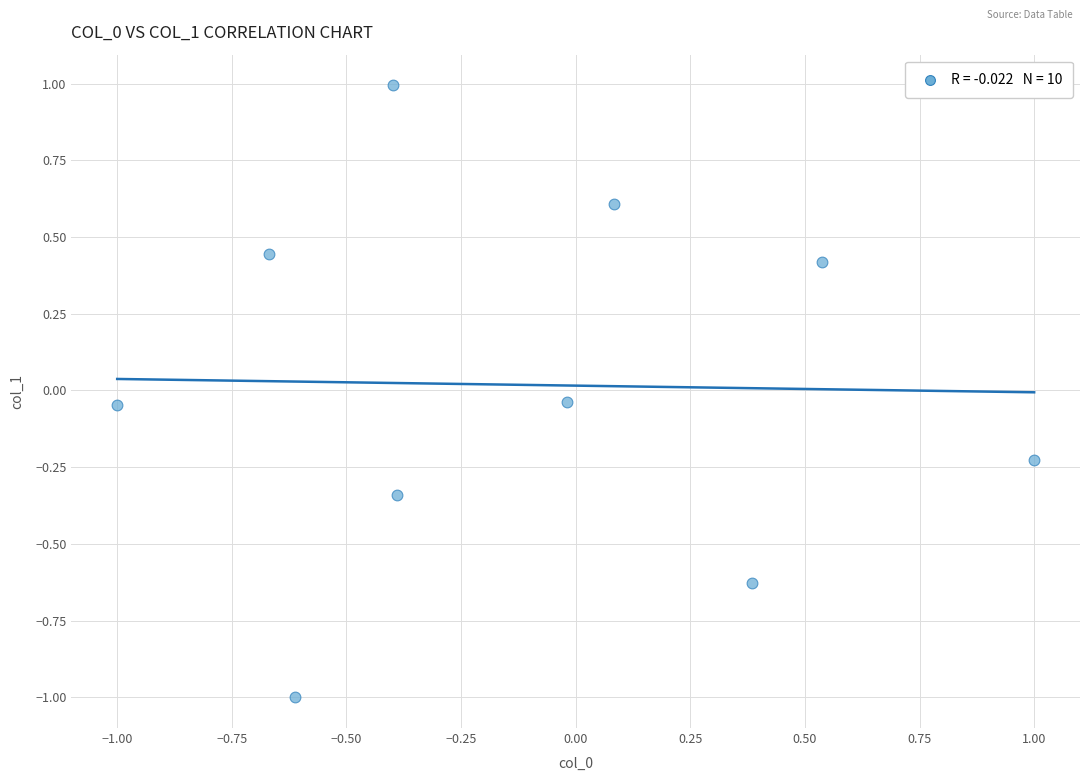

What is the range of X values (max minus min)?

2.0